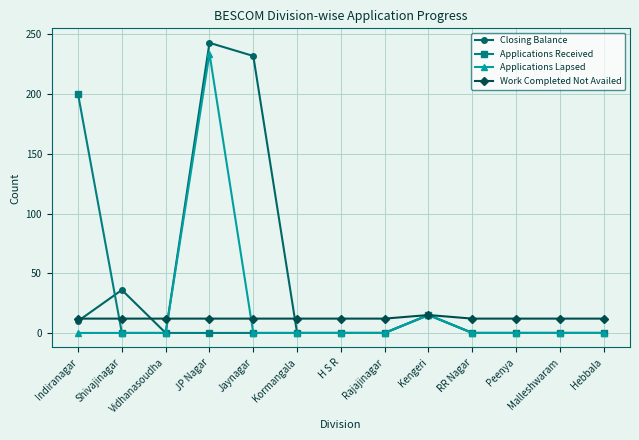

List the series in order of their peak value, lowest first.

Work Completed Not Availed, Applications Received, Applications Lapsed, Closing Balance